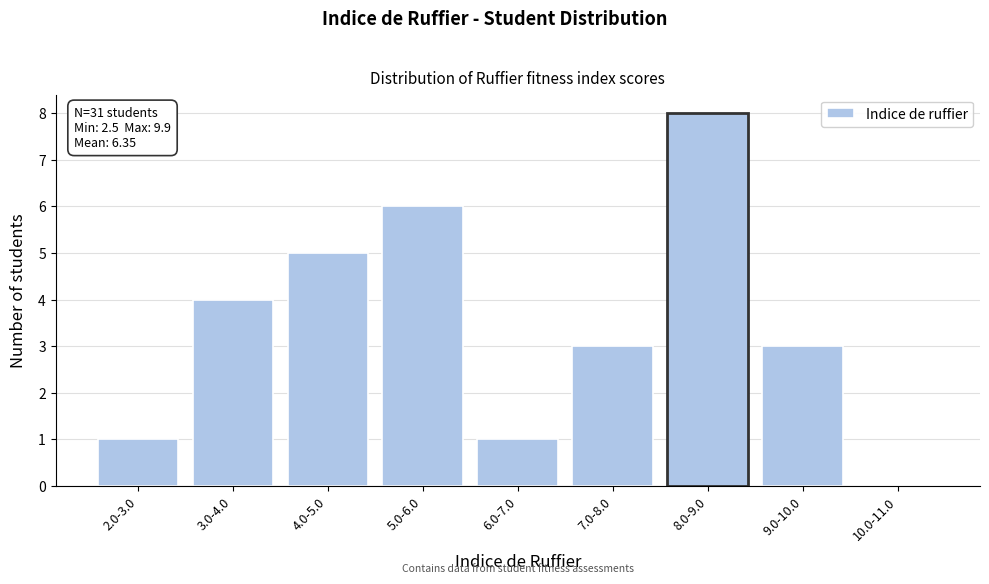

Reading left to right, list all the values displayed in this chart.

2.0-3.0=1	3.0-4.0=4	4.0-5.0=5	5.0-6.0=6	6.0-7.0=1	7.0-8.0=3	8.0-9.0=8	9.0-10.0=3	10.0-11.0=0